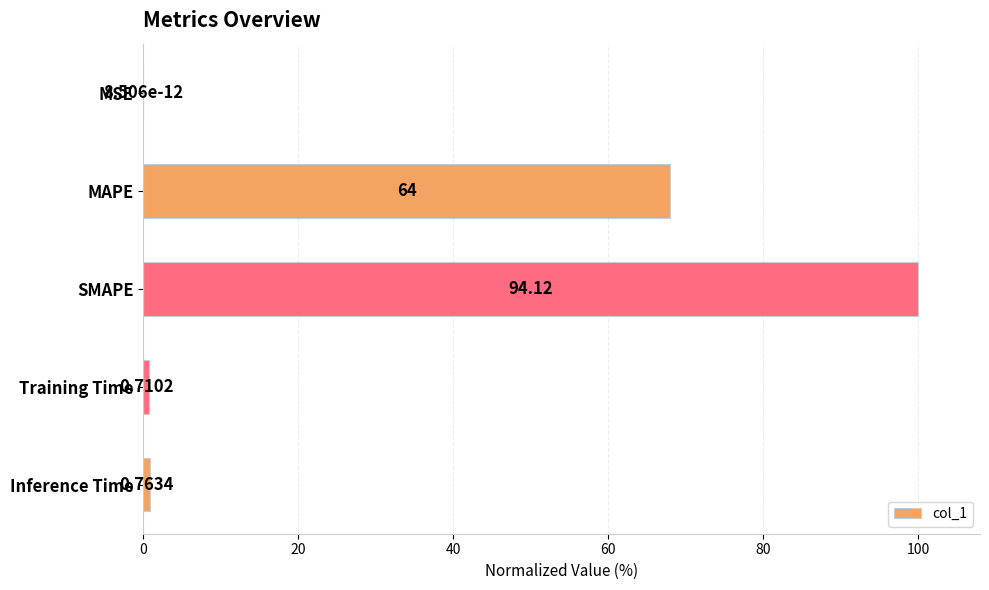

What is the change in value from SMAPE to Inference Time?

-99.2